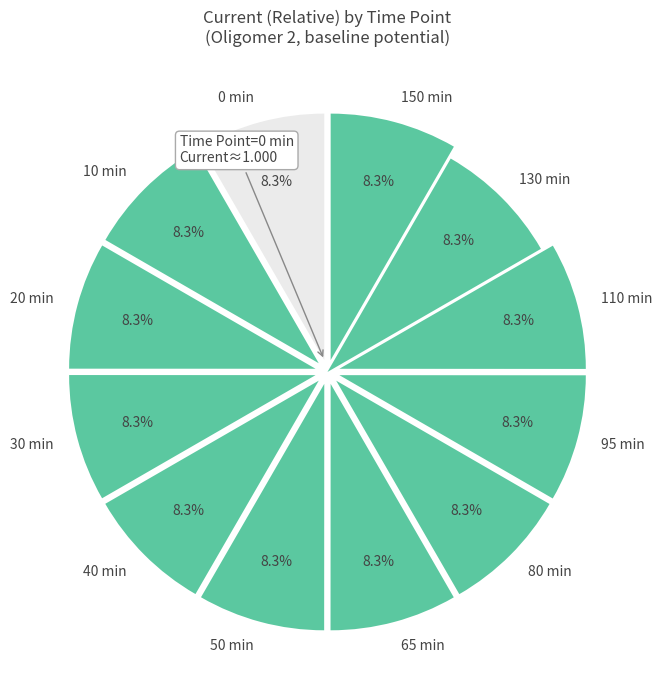

Combined, do 95 min and 50 min account for over 50%?

No